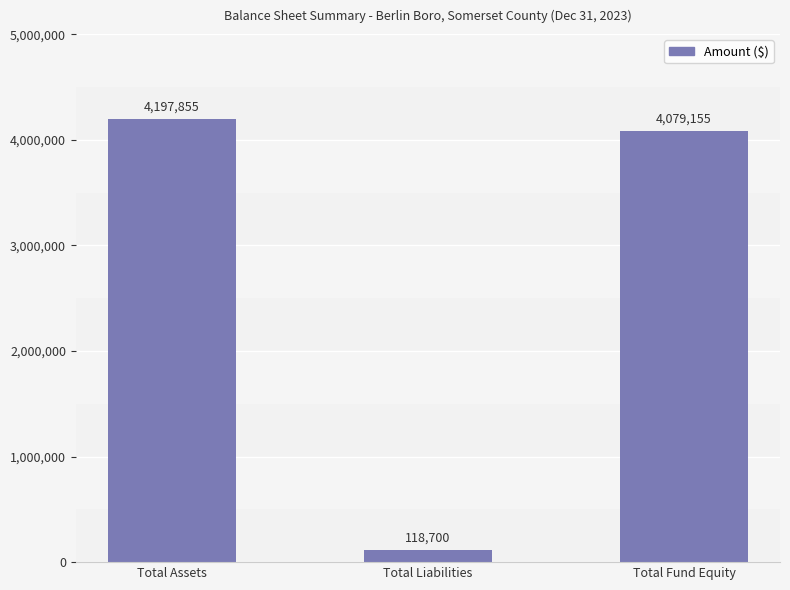

Is it true that the value at Total Assets is 4197855?

True